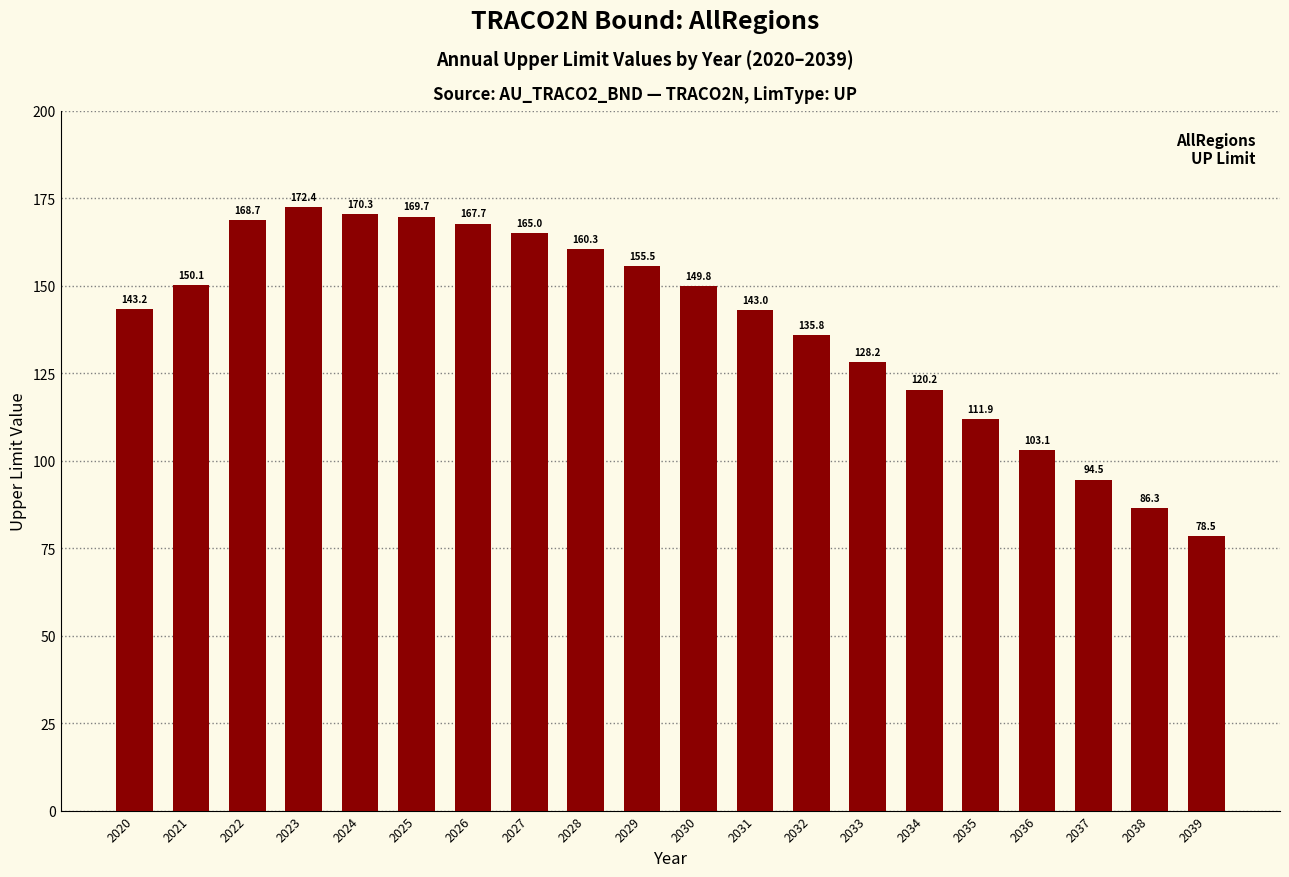

Reading right to left, list all the values displayed in this chart.

78.5	86.3	94.5	103.1	111.9	120.2	128.2	135.8	143.0	149.8	155.5	160.3	165.0	167.7	169.7	170.3	172.4	168.7	150.1	143.2